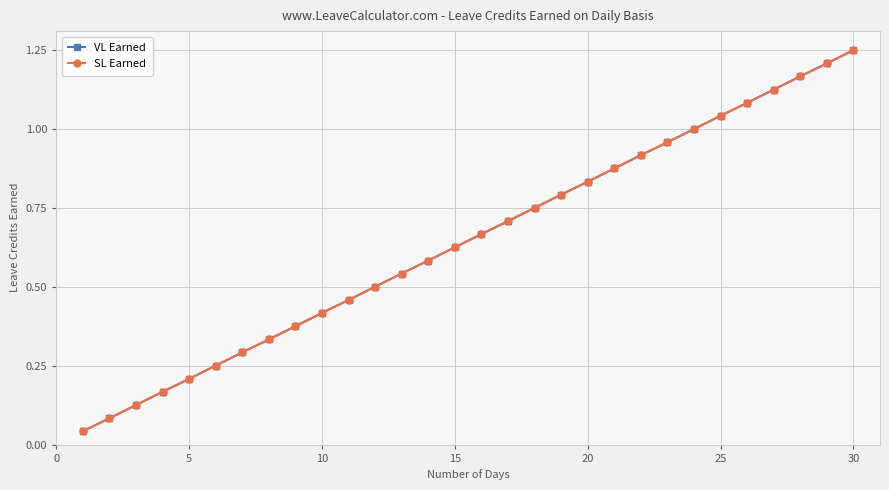

True or false: SL Earned and VL Earned cross at least once.

False